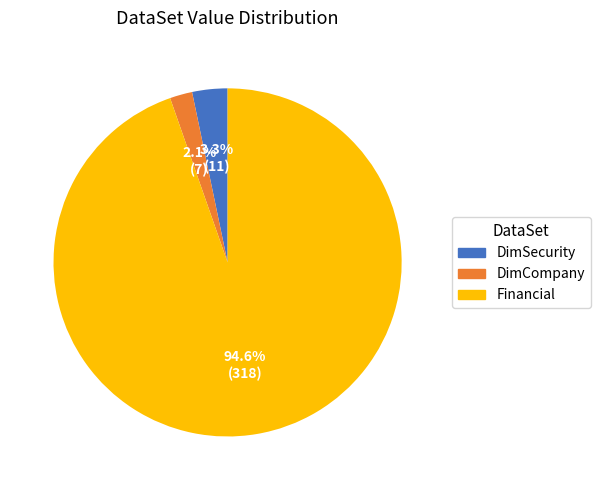

To the nearest percent, what is the combined percentage of DimSecurity and Financial?

98%